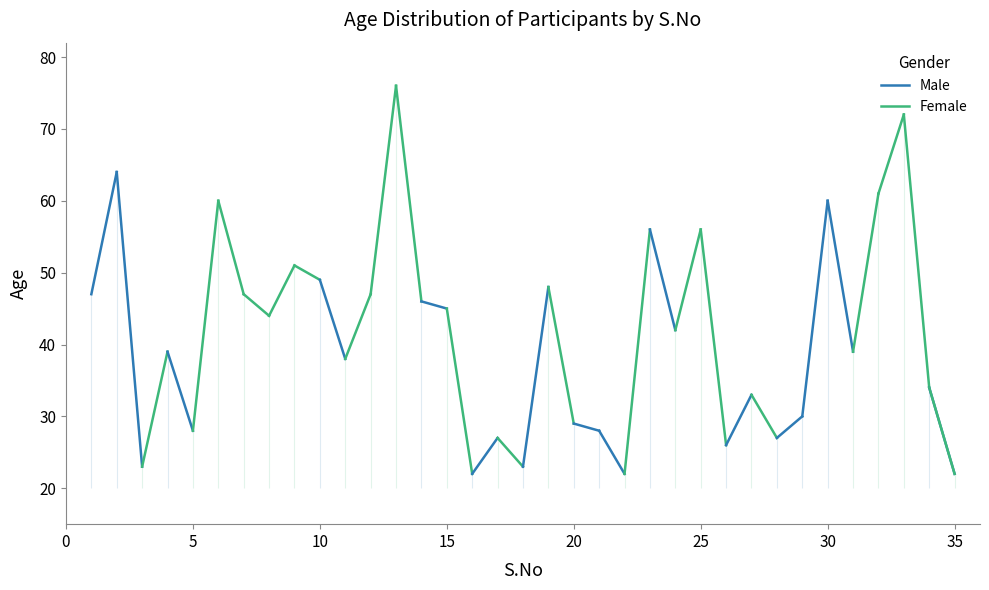

The Male series shows 10 at 0. True or false?

False